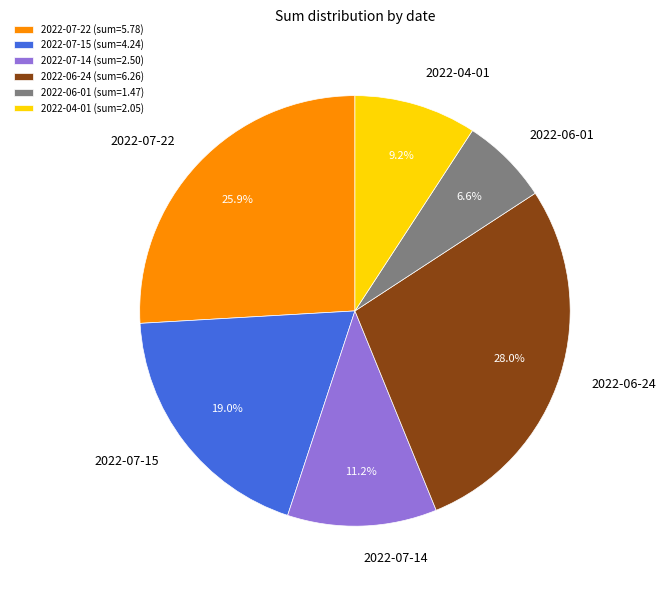

To the nearest percent, what portion does 2022-07-22 represent?

26%